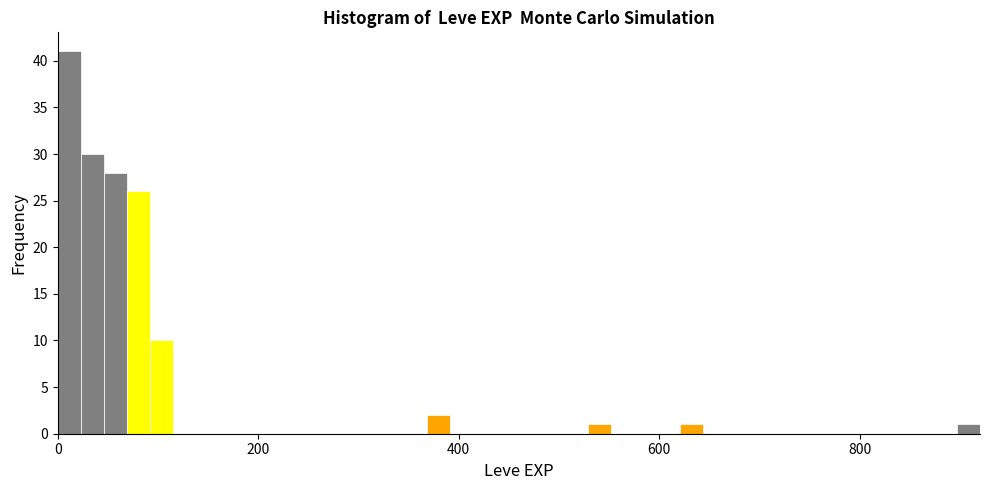

Around what value on the x-axis is the tallest bar? Give the approximate position of its centre, as read against the axis.

20